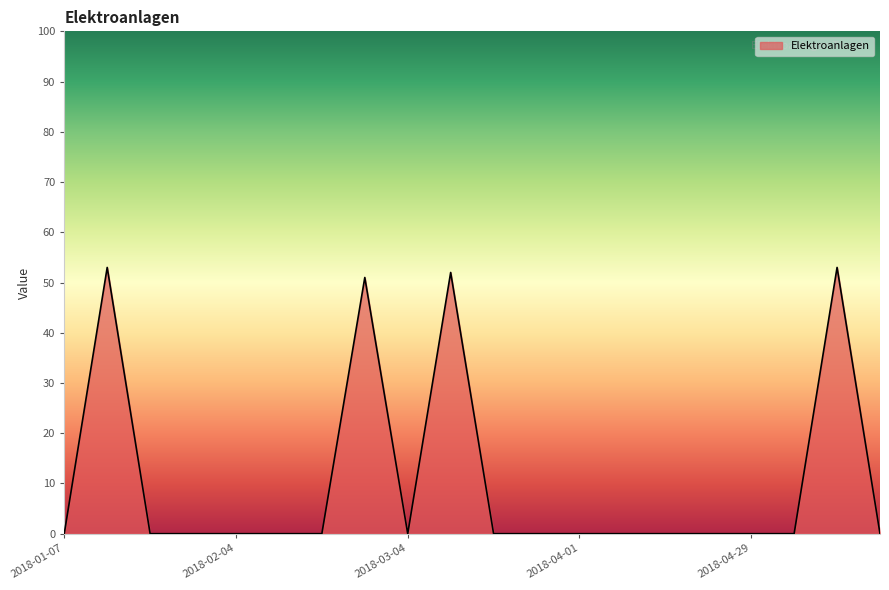

What is the greatest value displayed?

53